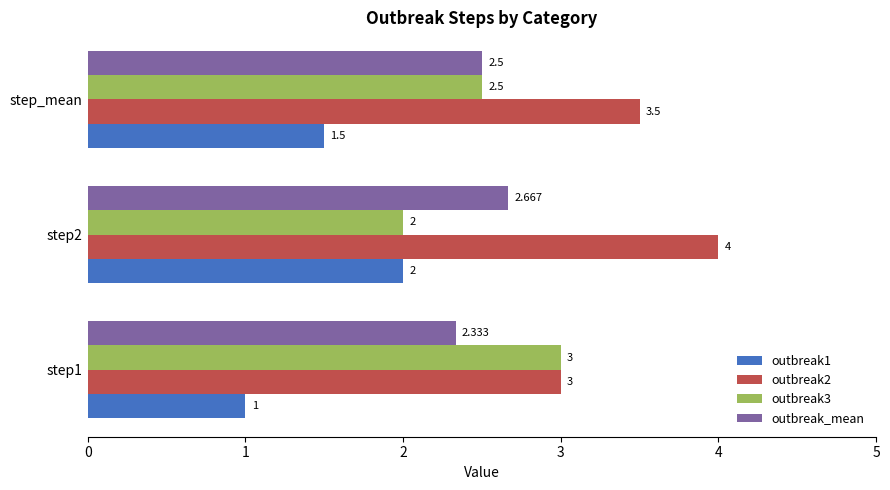

What is the sum of all outbreak1 values?

4.5